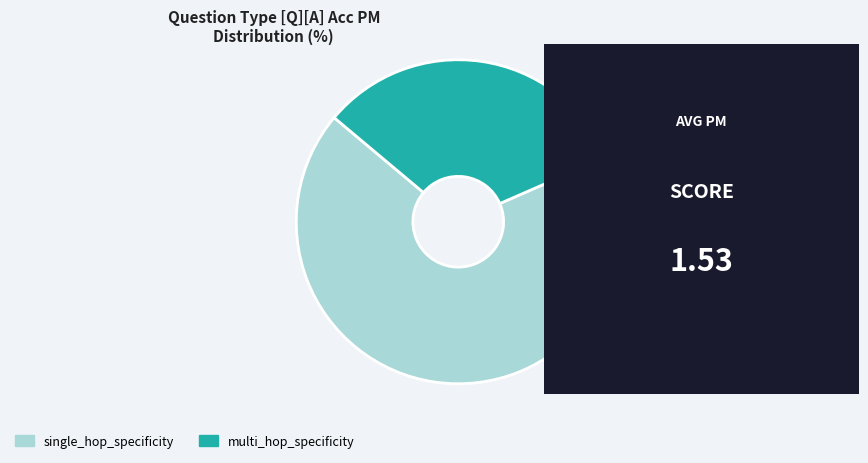

What is the largest slice in the pie chart?

single_hop_specificity